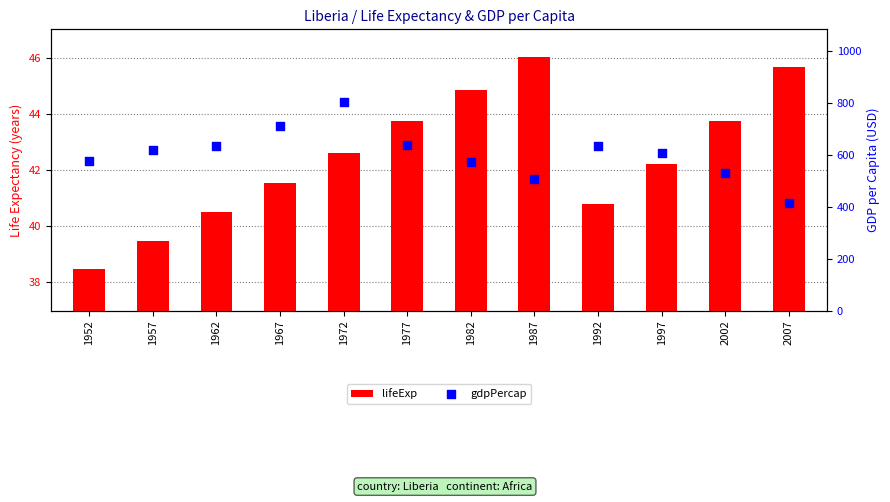

Which series reaches the minimum Y coordinate?

lifeExp